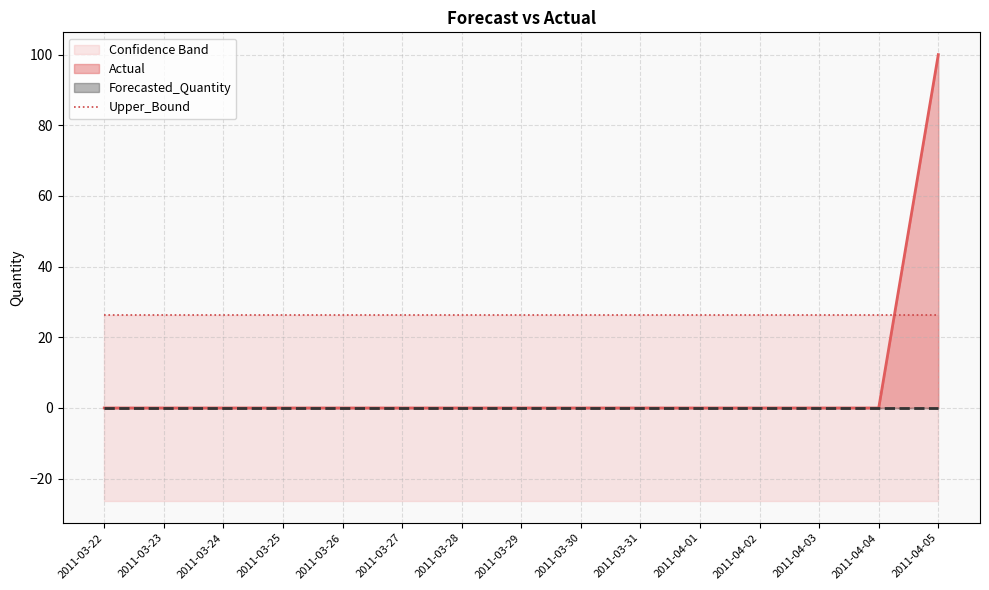

What is the label of the 12th point from the left?

2011-04-02